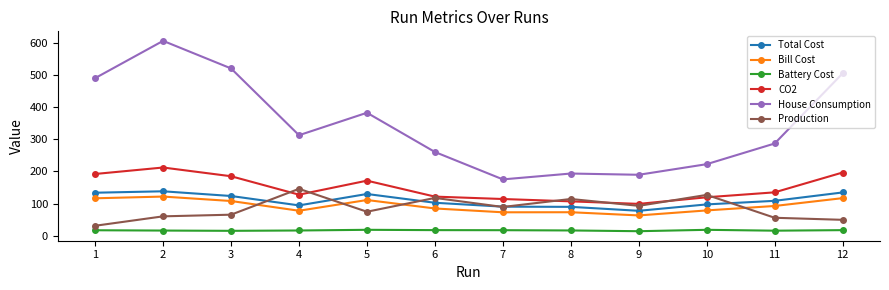

At which category does CO2 reach its first local peak?

2